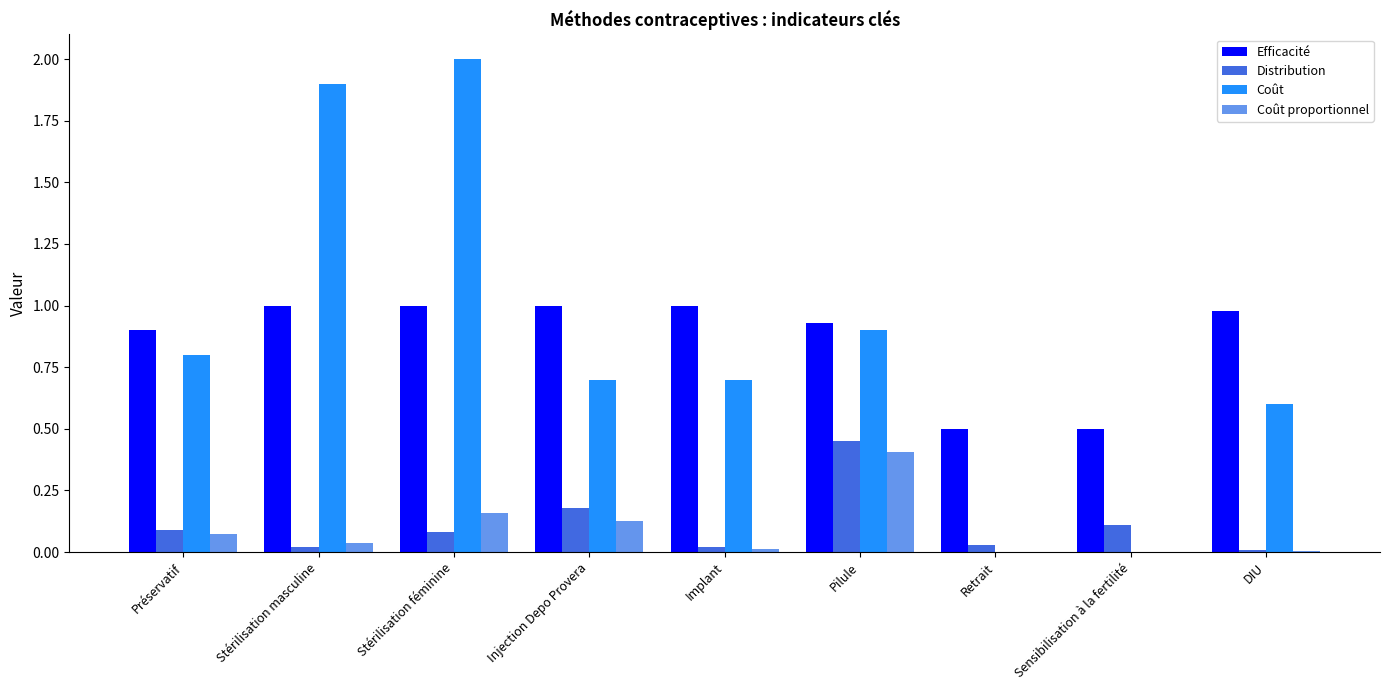

Which series changed the most between Stérilisation féminine and Retrait?

Coût